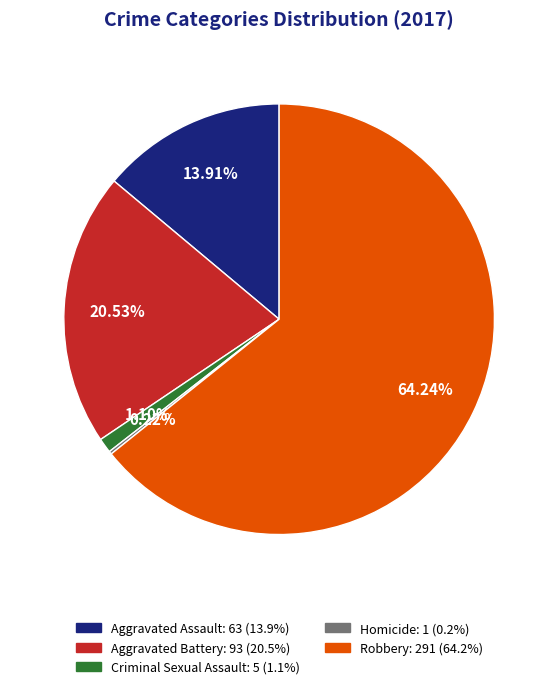

Is it true that Criminal Sexual Assault is 1% of the pie?

True